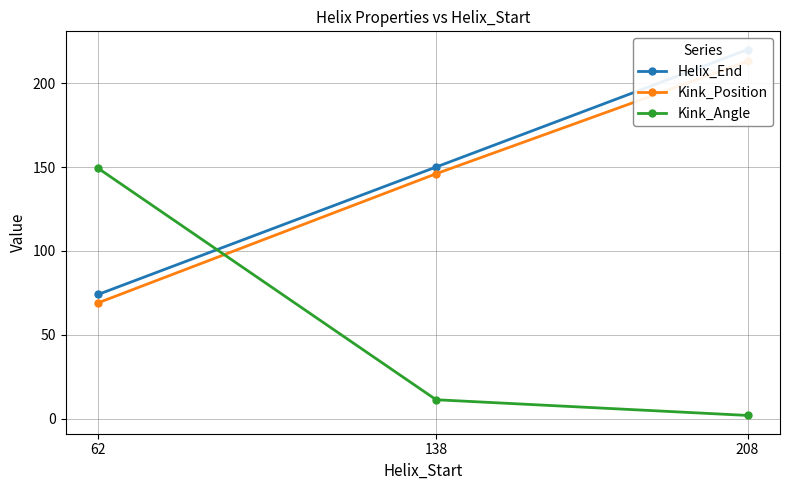

How many distinct data groups are displayed?

3